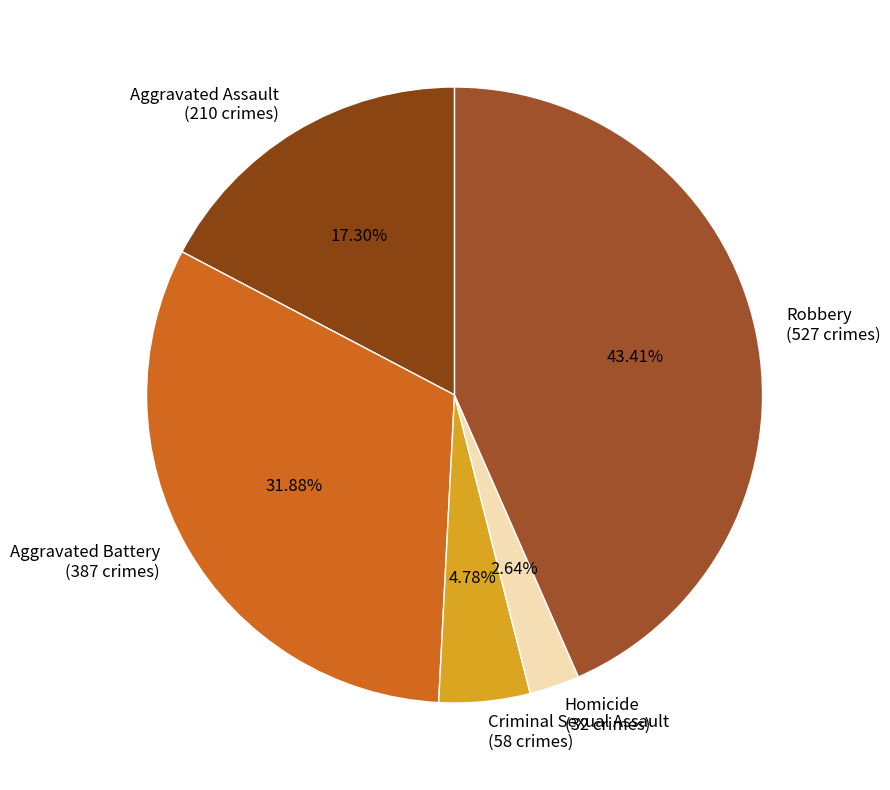

To the nearest percent, what is the average slice percentage?

20%